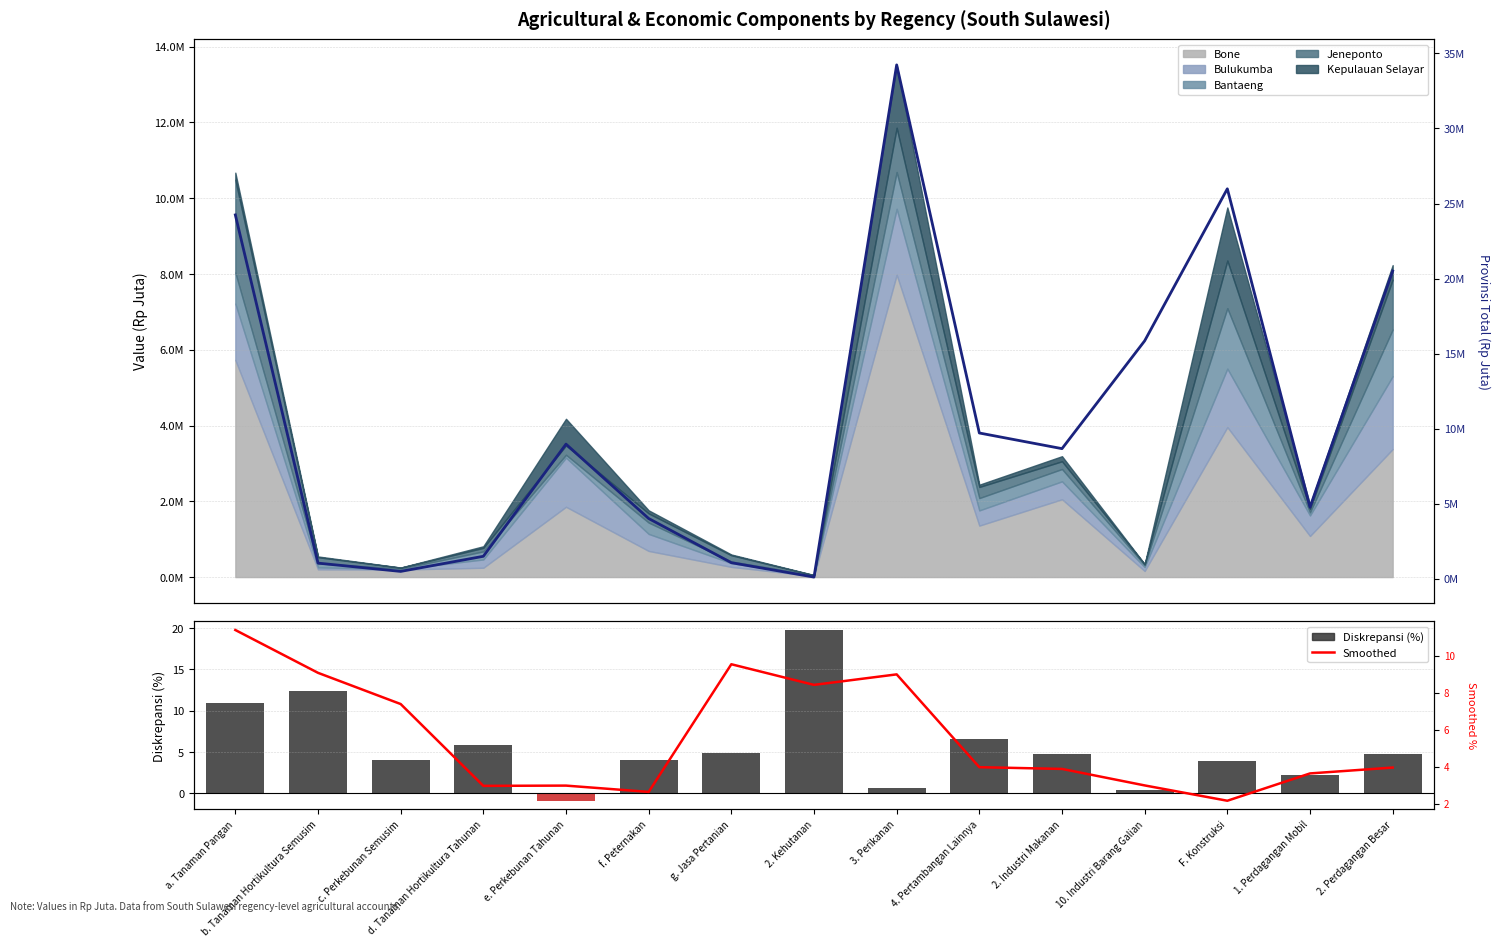

What is the maximum value shown in the chart?

34232811.3